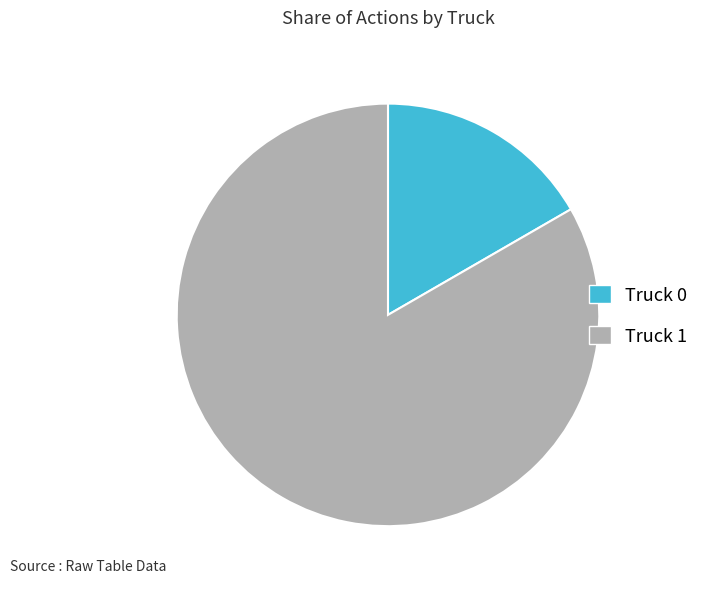

How many slices are in this pie chart?

2